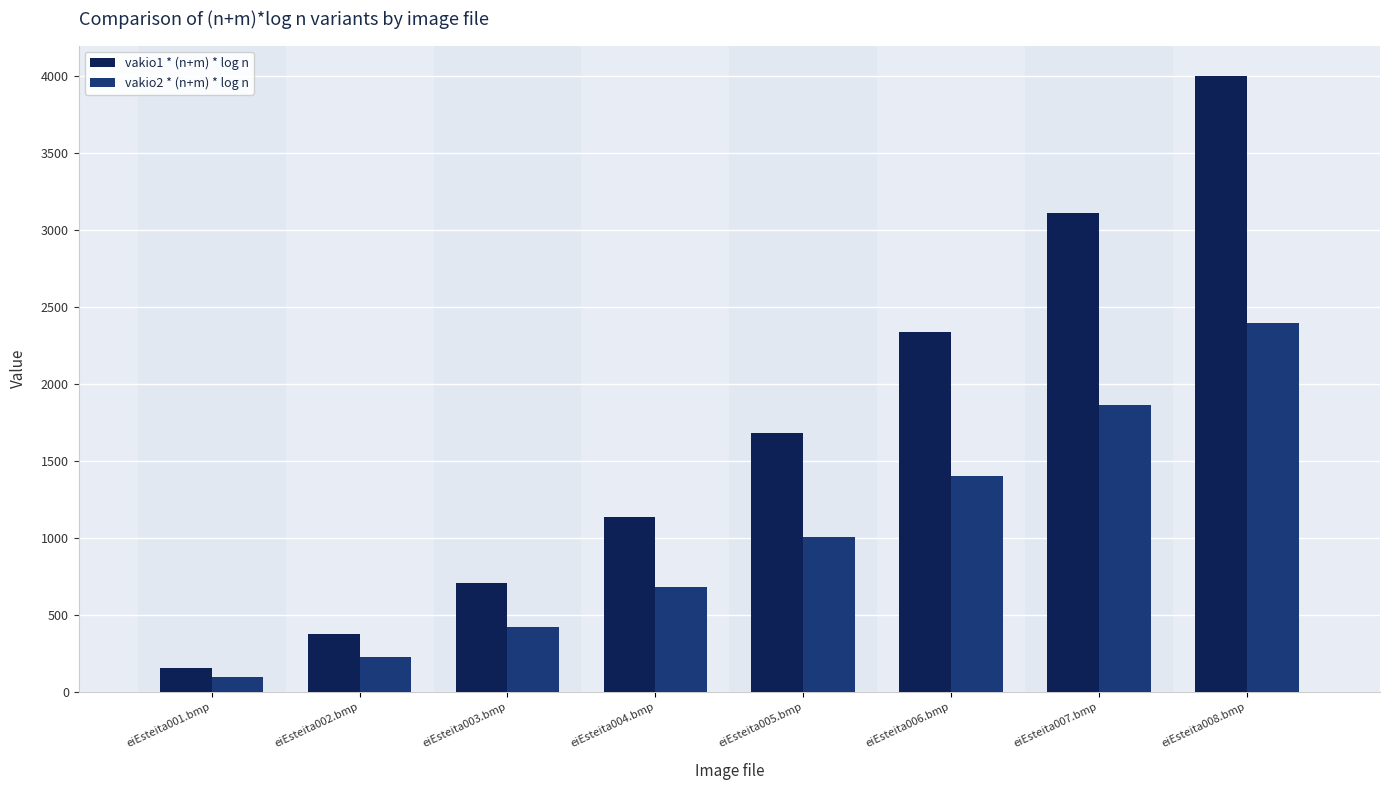

What is the total value across all series at eiEsteita002.bmp?

606.5